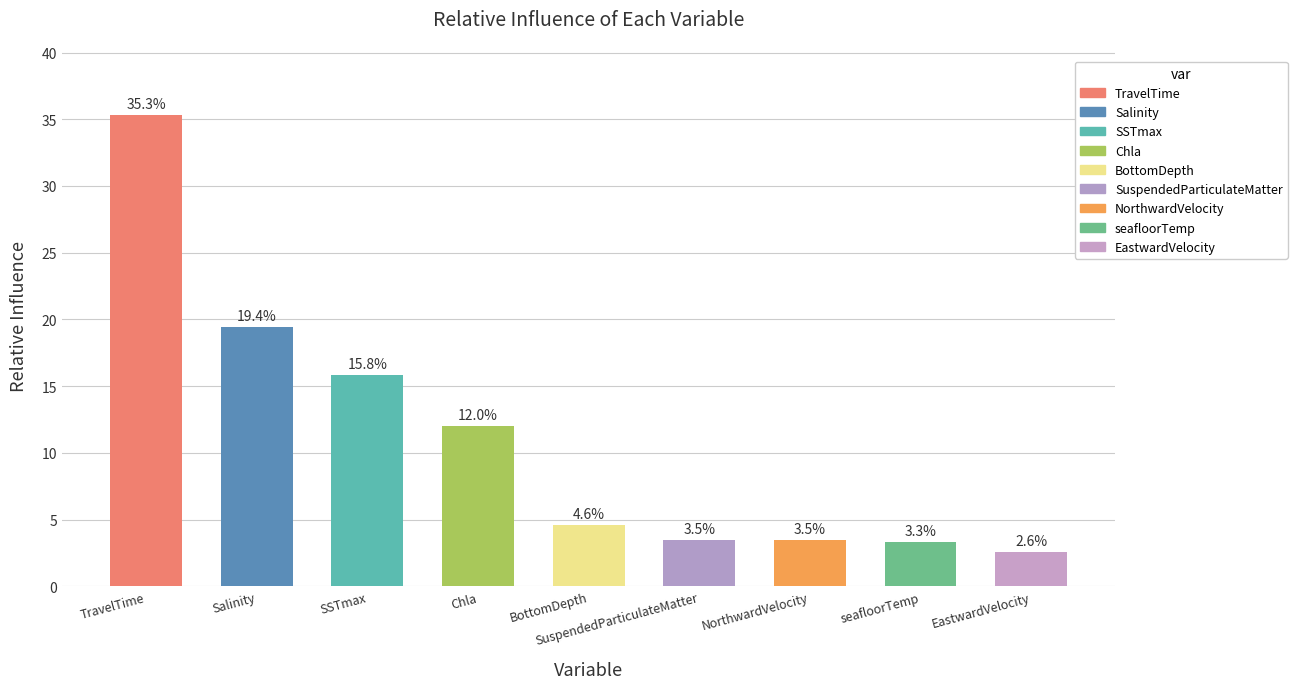

What is the label of the 8th bar from the left?

seafloorTemp